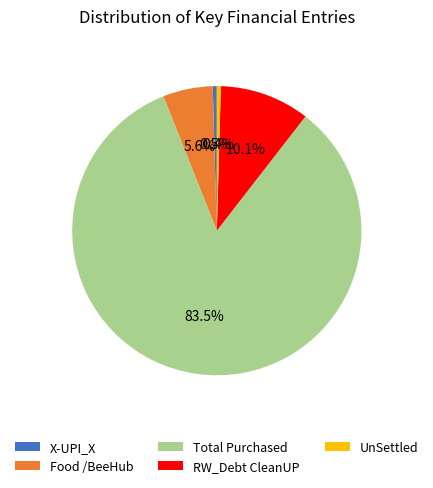

To the nearest percent, what is the difference between the Food /BeeHub and X-UPI_X slice percentages?

5%